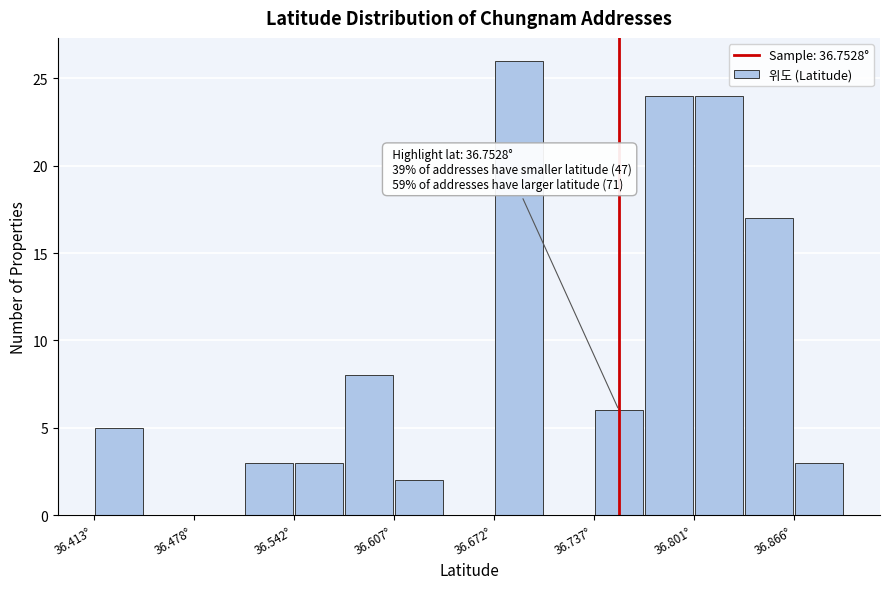

Read against the x-axis, roughly where is the centre of the tallest bar?

36.69